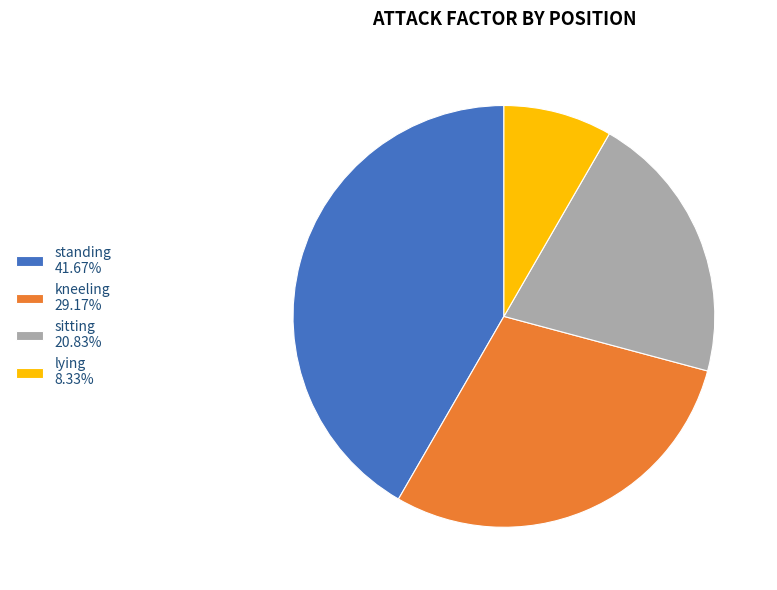

Is the sum of sitting 20.83% and lying 8.33% greater than half?

No